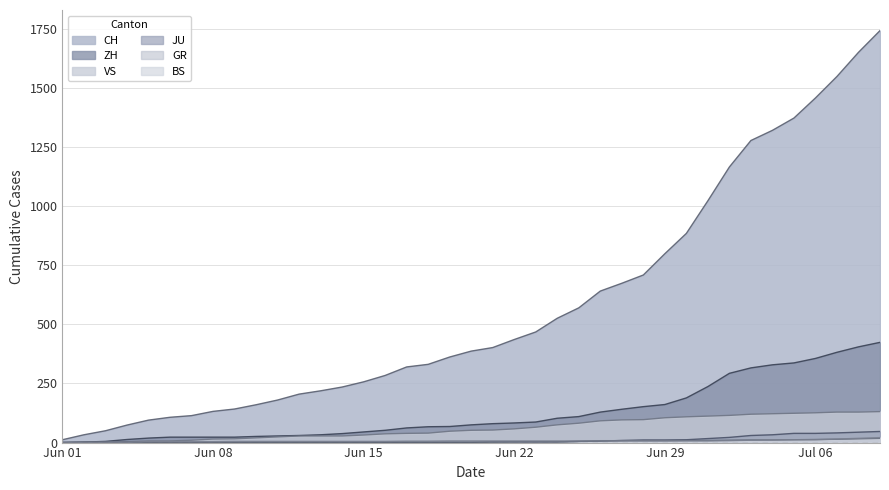

Count the number of categories in the chart.

39